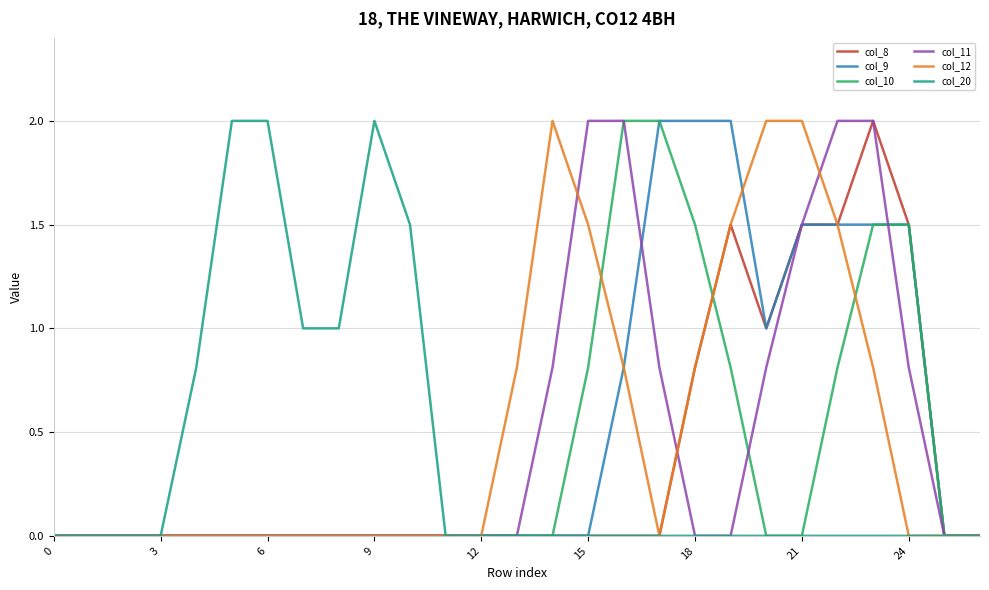

What is the greatest value displayed?

2.0